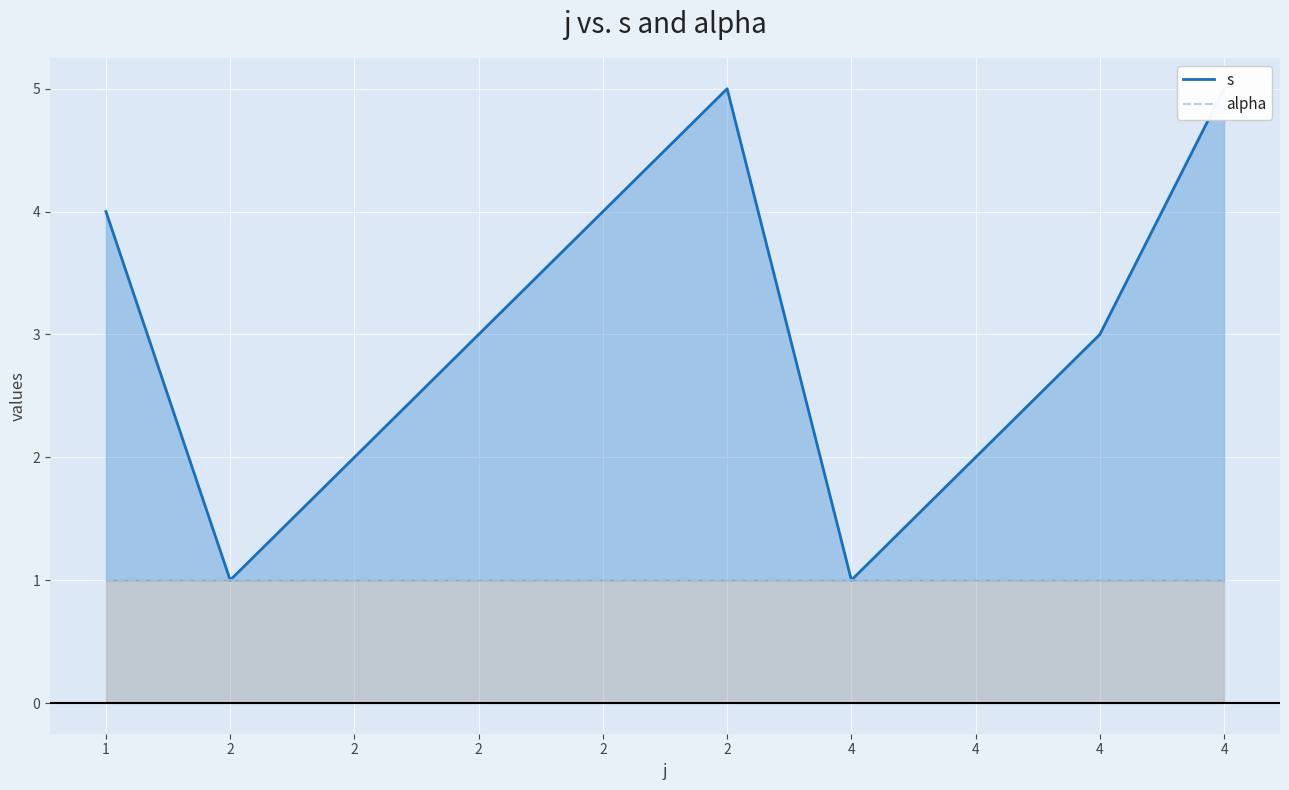

What is the maximum value for alpha?

1